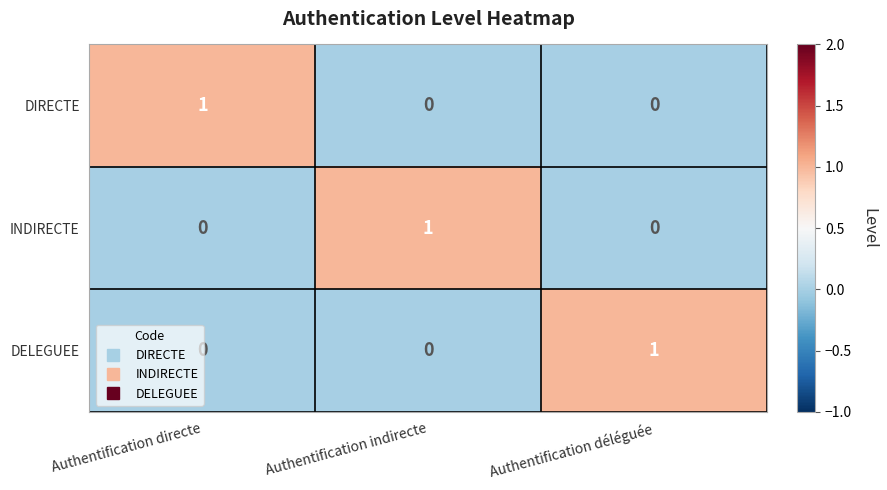

At how many categories does at least one series exceed 0?

3